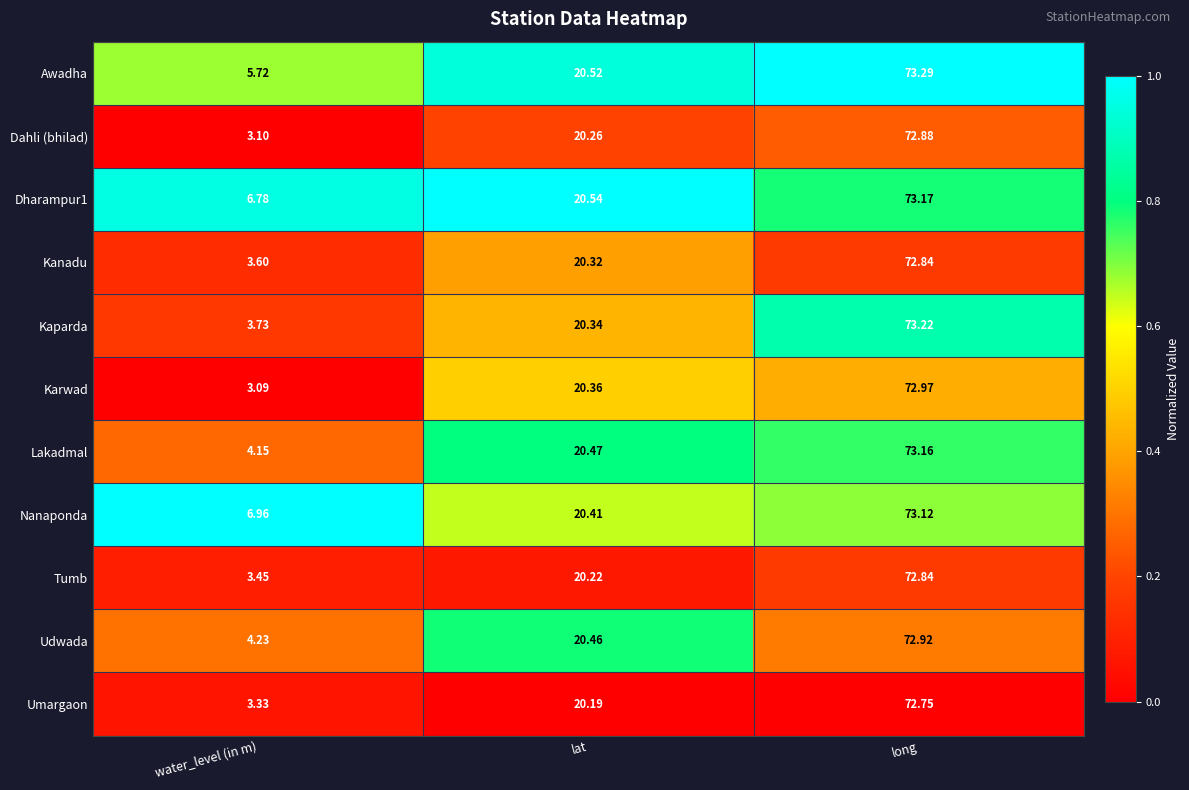

What is the maximum value shown in the chart?

73.3